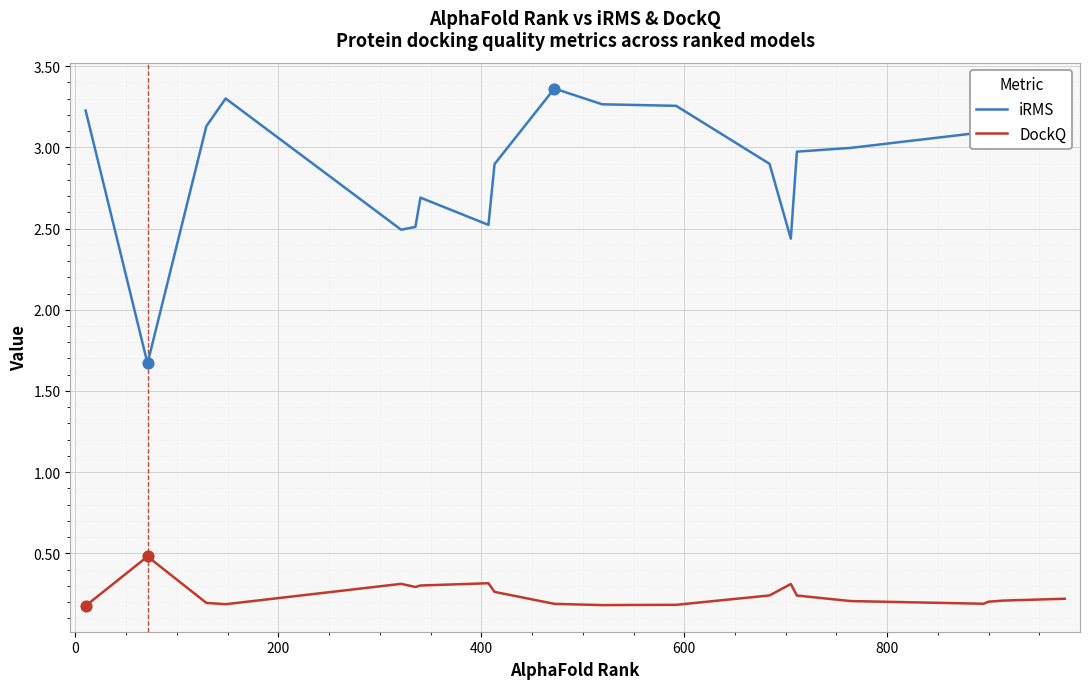

Which series has the largest total across all categories?

iRMS